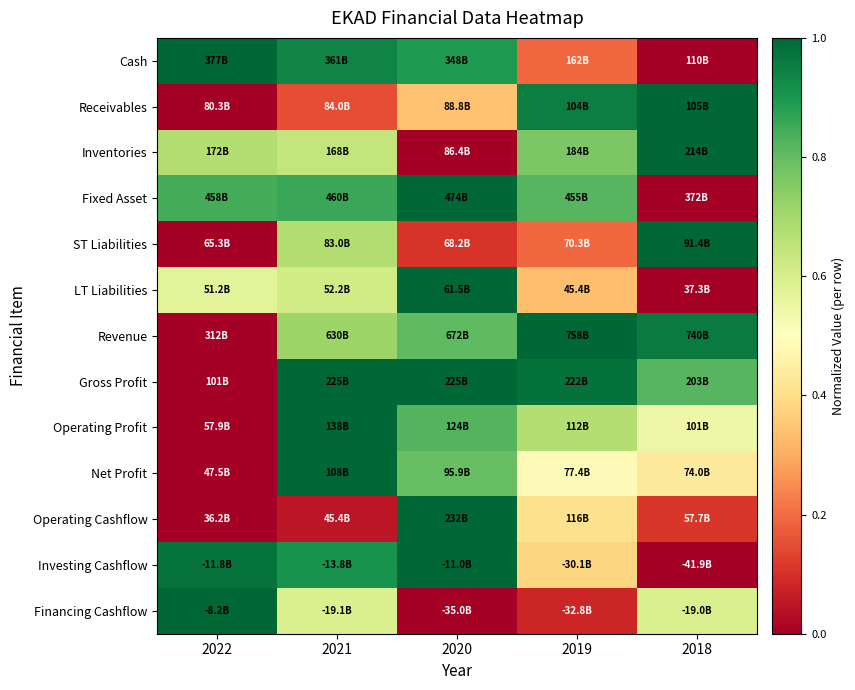

Reading left to right, extract all data points from this chart.

Cash: 2022=1.0	2021=0.9	2020=0.9	2019=0.2	2018=0.0
Receivables: 2022=0.0	2021=0.2	2020=0.3	2019=1.0	2018=1.0
Inventories: 2022=0.7	2021=0.6	2020=0.0	2019=0.8	2018=1.0
Fixed Asset: 2022=0.8	2021=0.9	2020=1.0	2019=0.8	2018=0.0
ST Liabilities: 2022=0.0	2021=0.7	2020=0.1	2019=0.2	2018=1.0
LT Liabilities: 2022=0.6	2021=0.6	2020=1.0	2019=0.3	2018=0.0
Revenue: 2022=0.0	2021=0.7	2020=0.8	2019=1.0	2018=1.0
Gross Profit: 2022=0.0	2021=1.0	2020=1.0	2019=1.0	2018=0.8
Operating Profit: 2022=0.0	2021=1.0	2020=0.8	2019=0.7	2018=0.5
Net Profit: 2022=0.0	2021=1.0	2020=0.8	2019=0.5	2018=0.4
Operating Cashflow: 2022=0.0	2021=0.0	2020=1.0	2019=0.4	2018=0.1
Investing Cashflow: 2022=1.0	2021=0.9	2020=1.0	2019=0.4	2018=0.0
Financing Cashflow: 2022=1.0	2021=0.6	2020=0.0	2019=0.1	2018=0.6